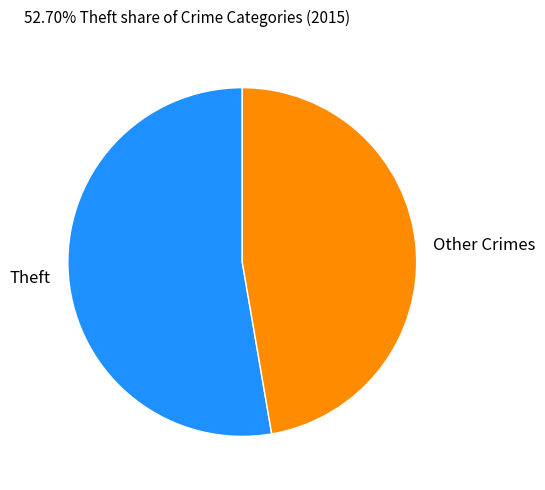

Which category has the smallest portion of the pie?

Other Crimes